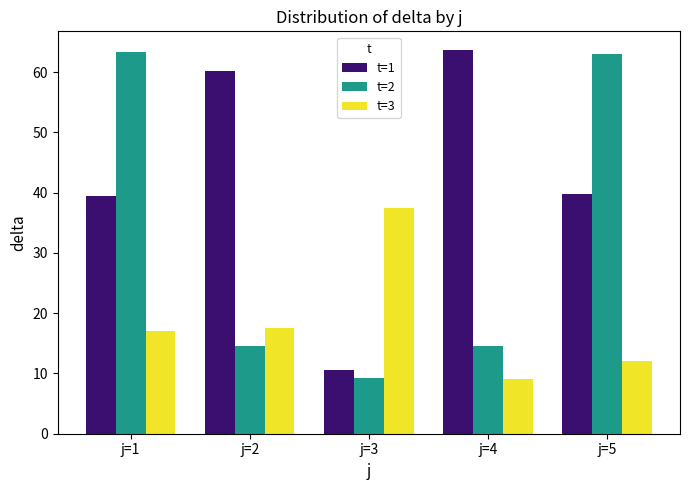

Which series has the largest total across all categories?

t=1